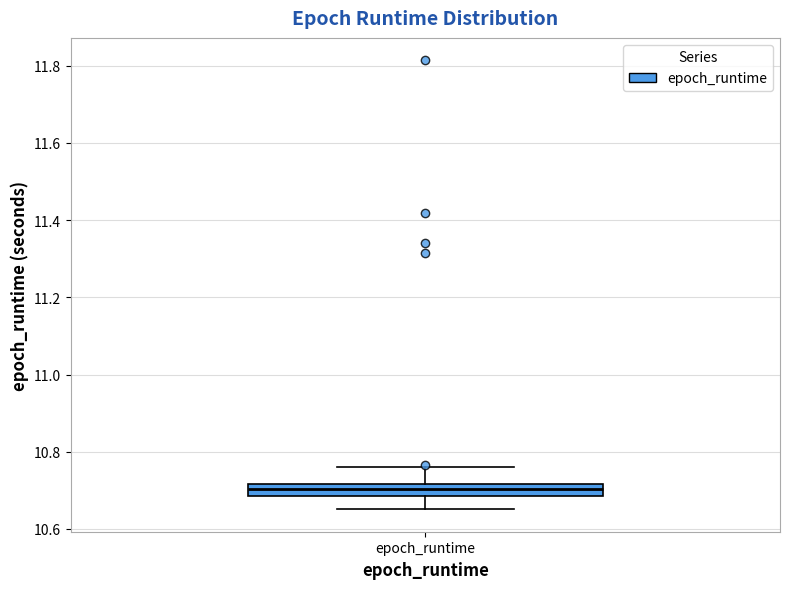

Read this box plot against the y-axis: the position of the median line, the range covered by the box, and the ends of both whiskers. The values are not printed on the chart, so give them approximately, as read against the axis.

median 10.70, box 10.68 to 10.72, whiskers 10.66 to 10.76